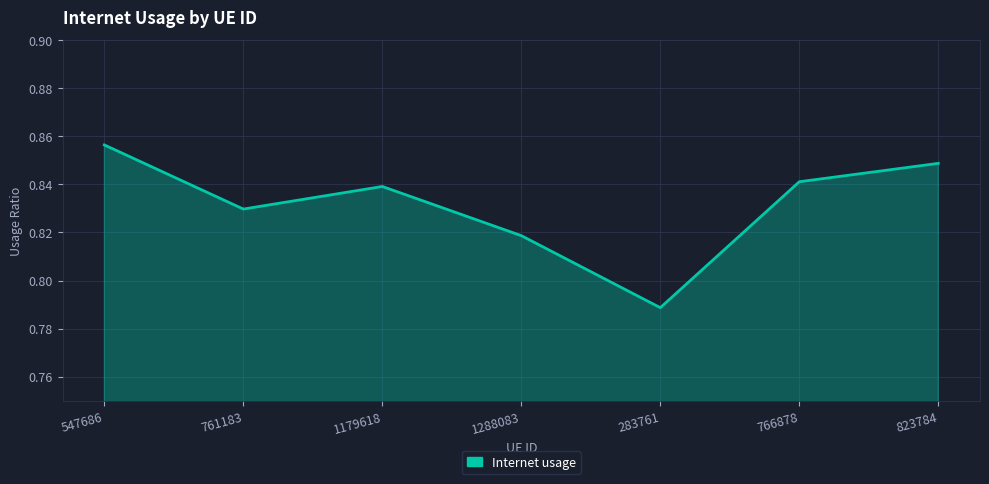

True or false: the data shows 1.3 at 823784.

False